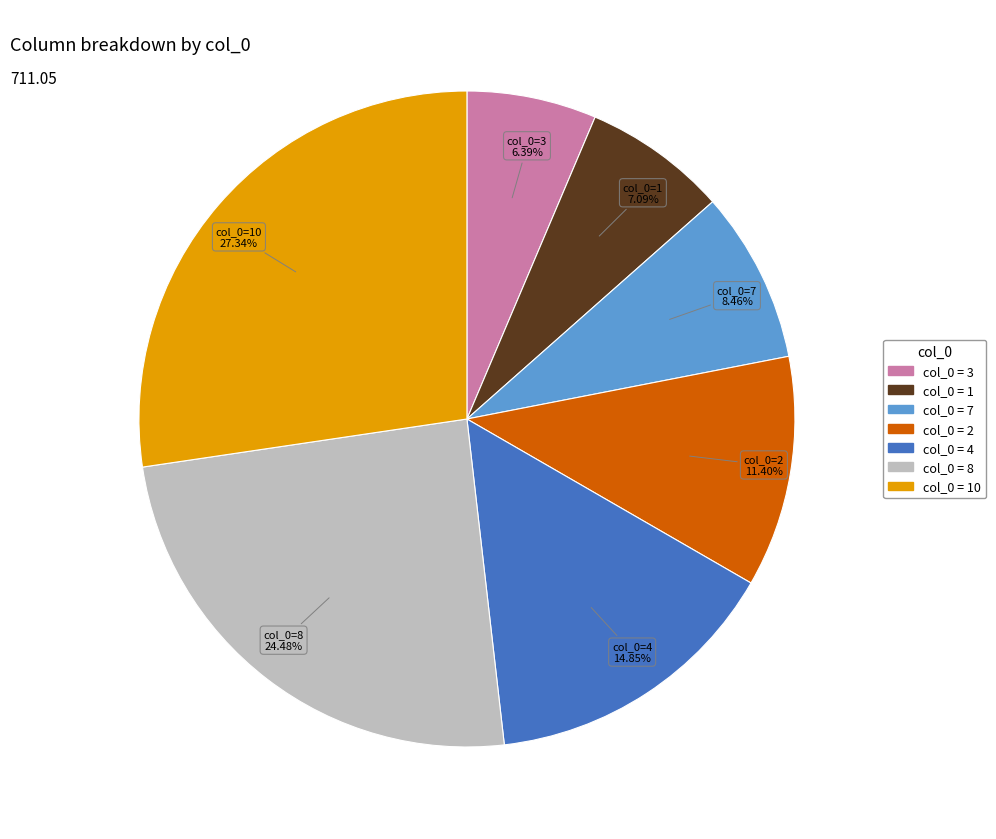

Is there a majority slice in this chart?

No